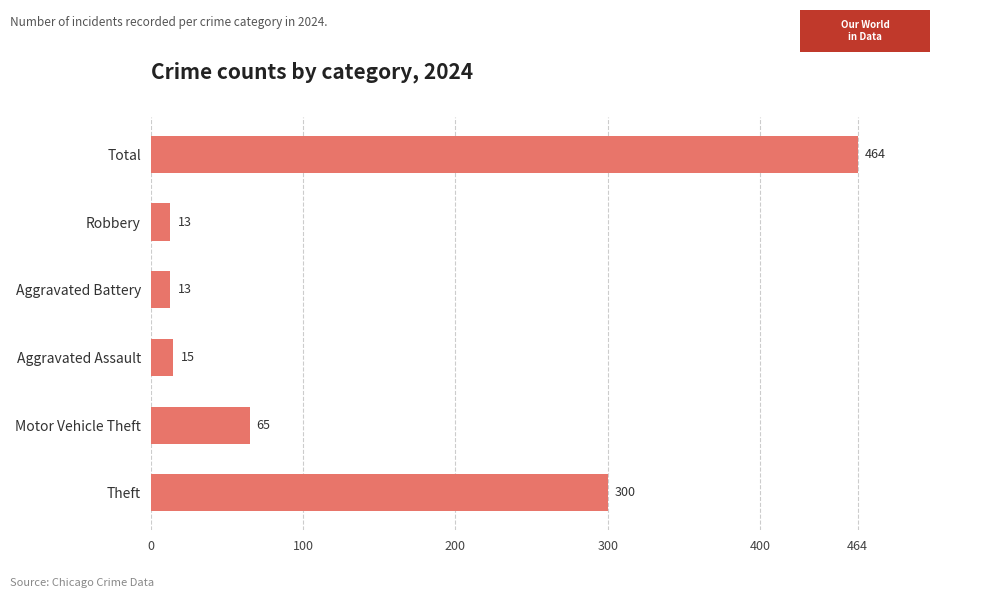

Between Robbery and Theft, which is larger?

Theft